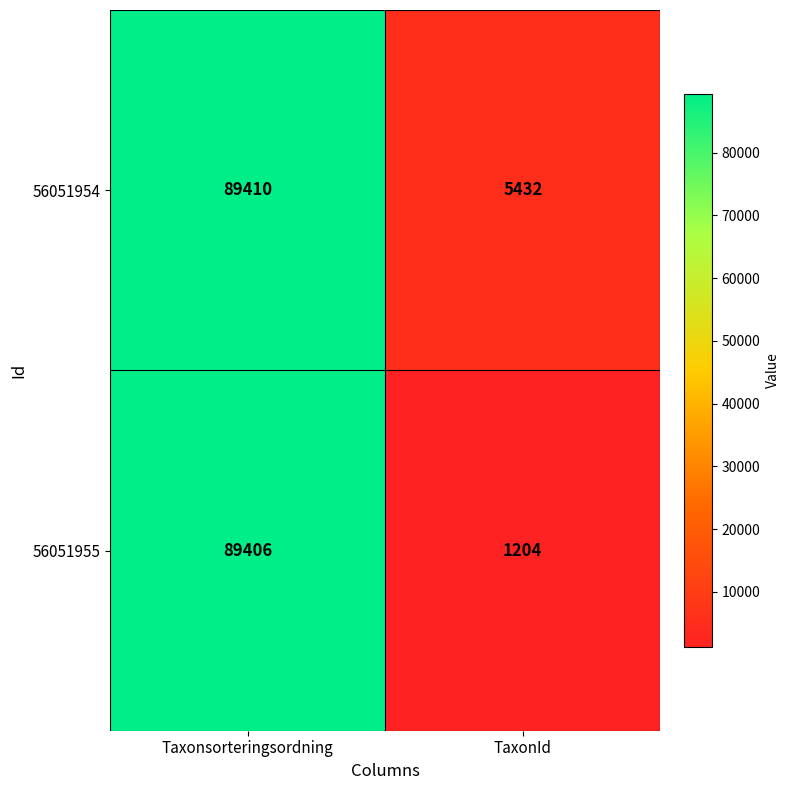

Is the value of 56051954 at Taxonsorteringsordning greater than the value of 56051955 at TaxonId?

Yes